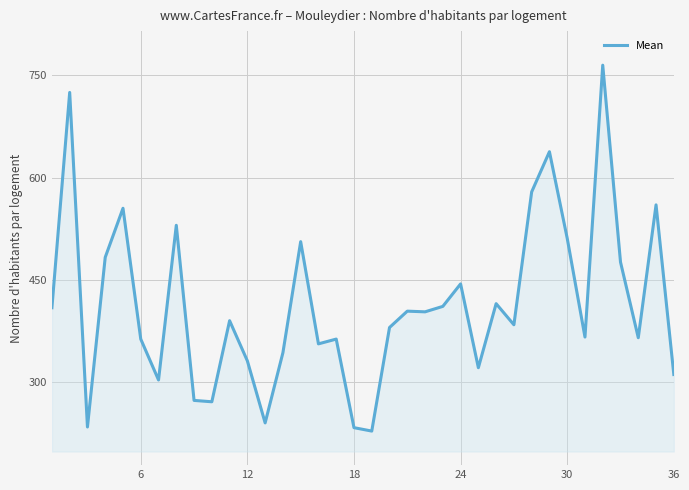

What is the minimum value shown in the chart?

228